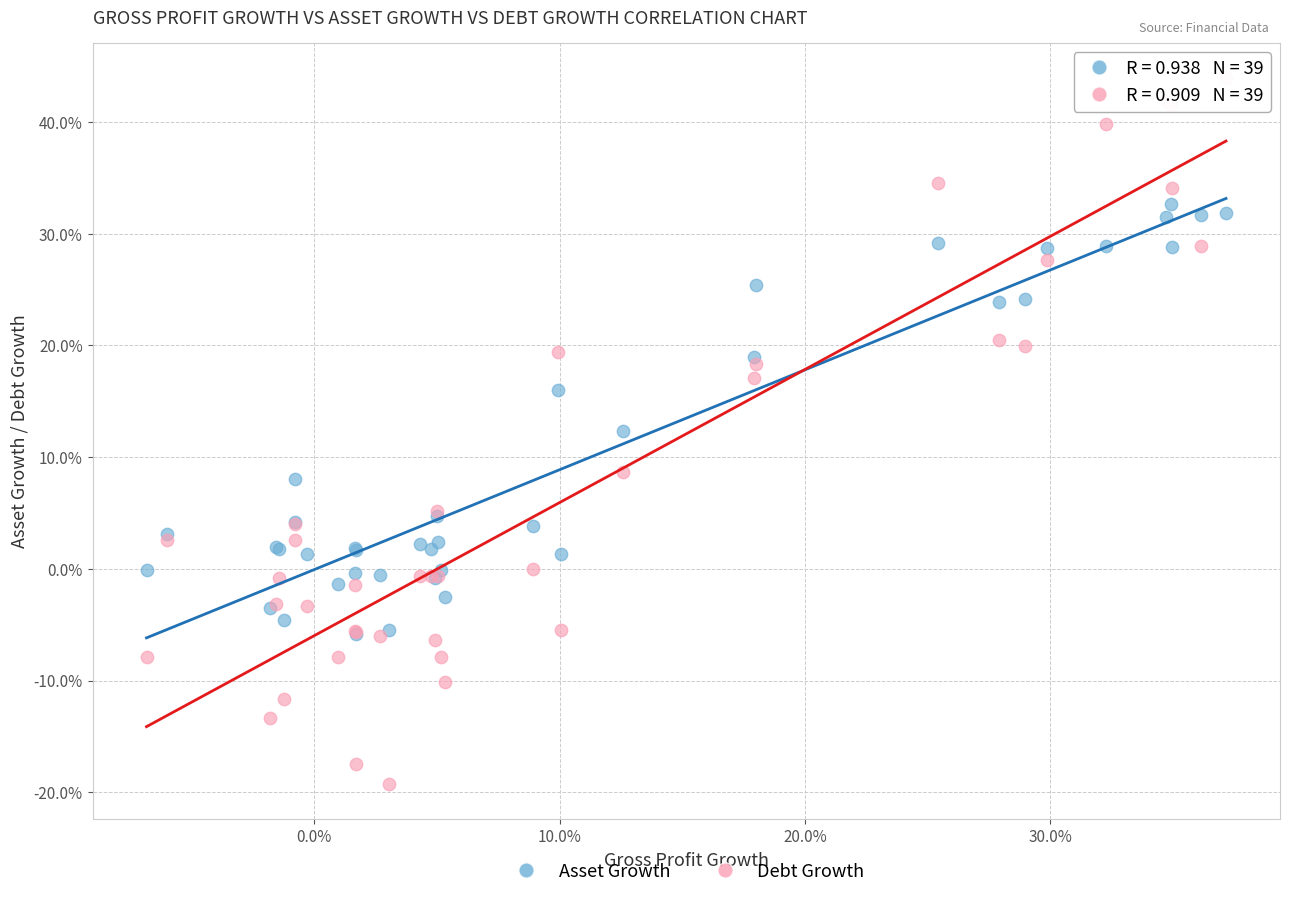

What are all the series names shown in the legend?

Asset Growth, Debt Growth